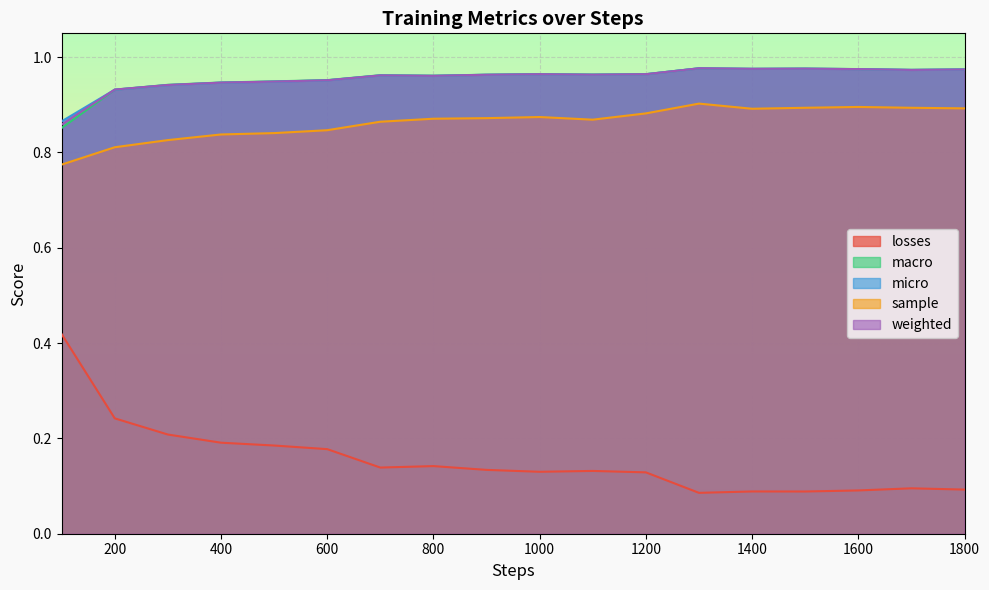

What is the value of the weighted point at the 9th from the left?

1.0